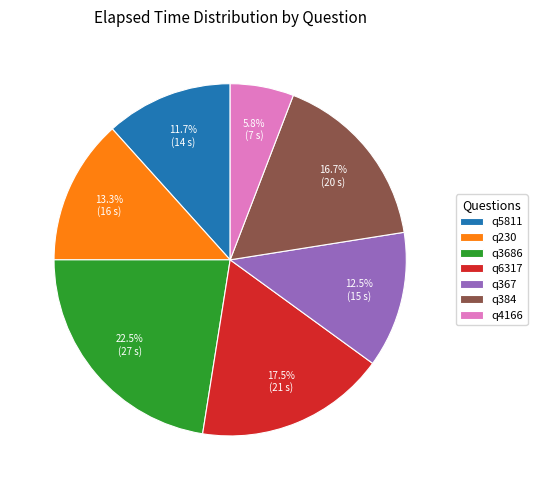

To the nearest percent, what is the difference between the largest and smallest slice percentages?

17%